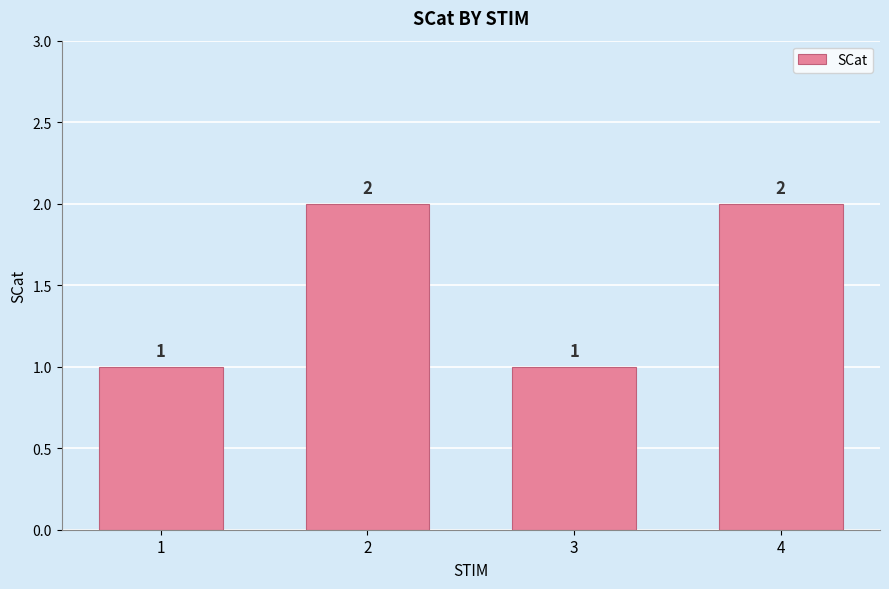

What is the difference between the maximum and minimum values?

1